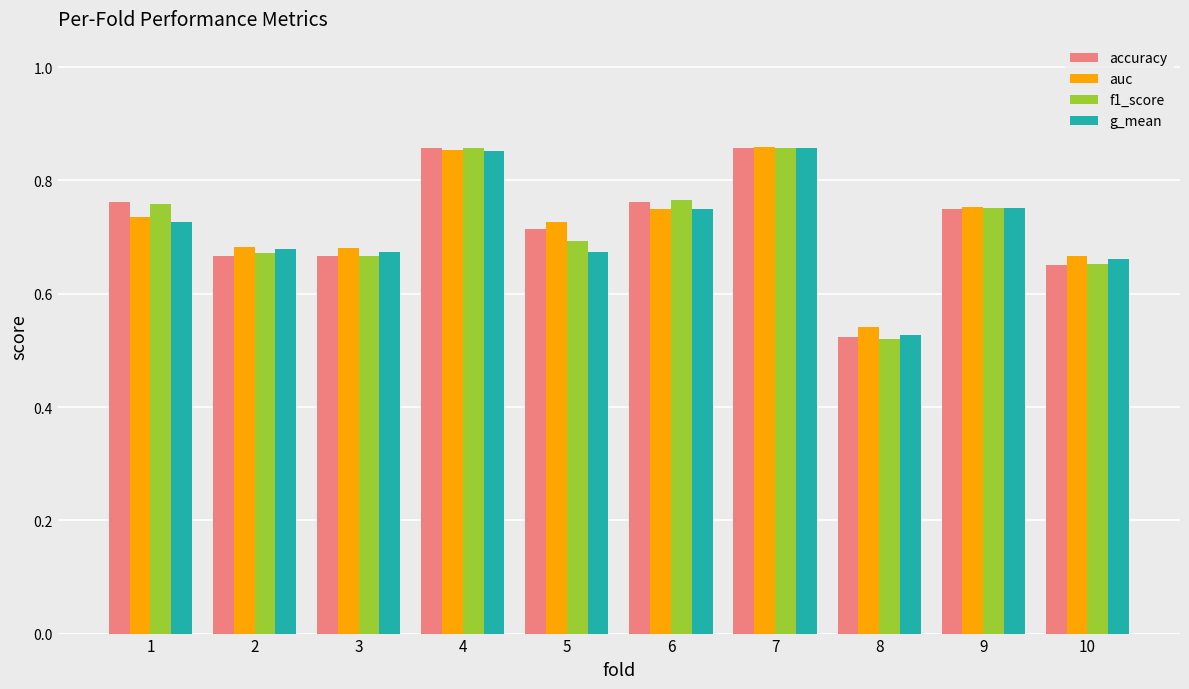

At which label does accuracy reach its minimum?

8